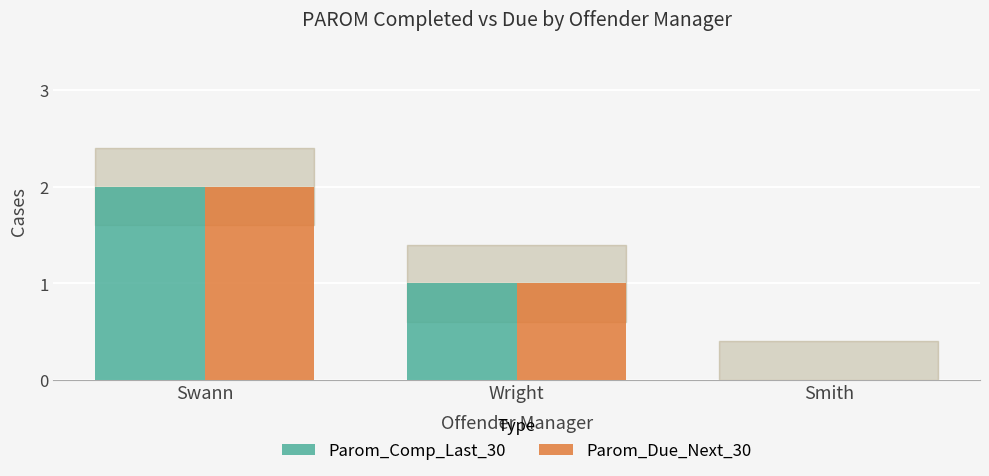

True or false: Parom_Comp_Last_30 has a value of 2 at Swann.

True